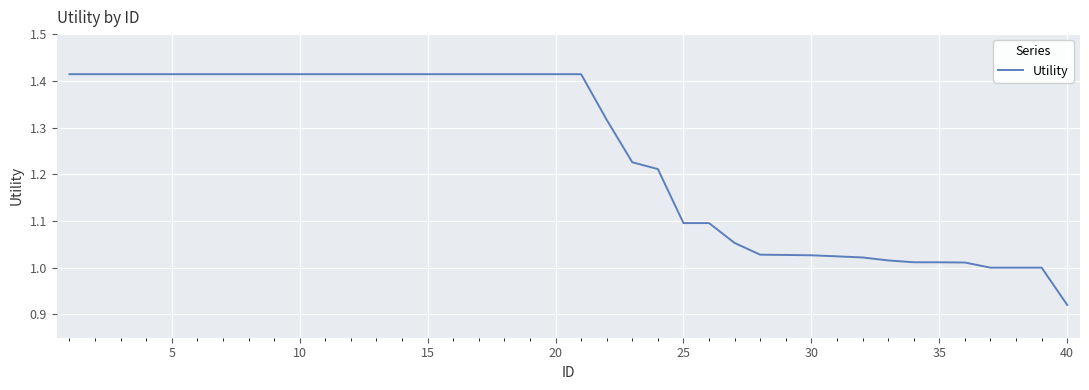

What is the difference between the maximum and minimum values?

0.5